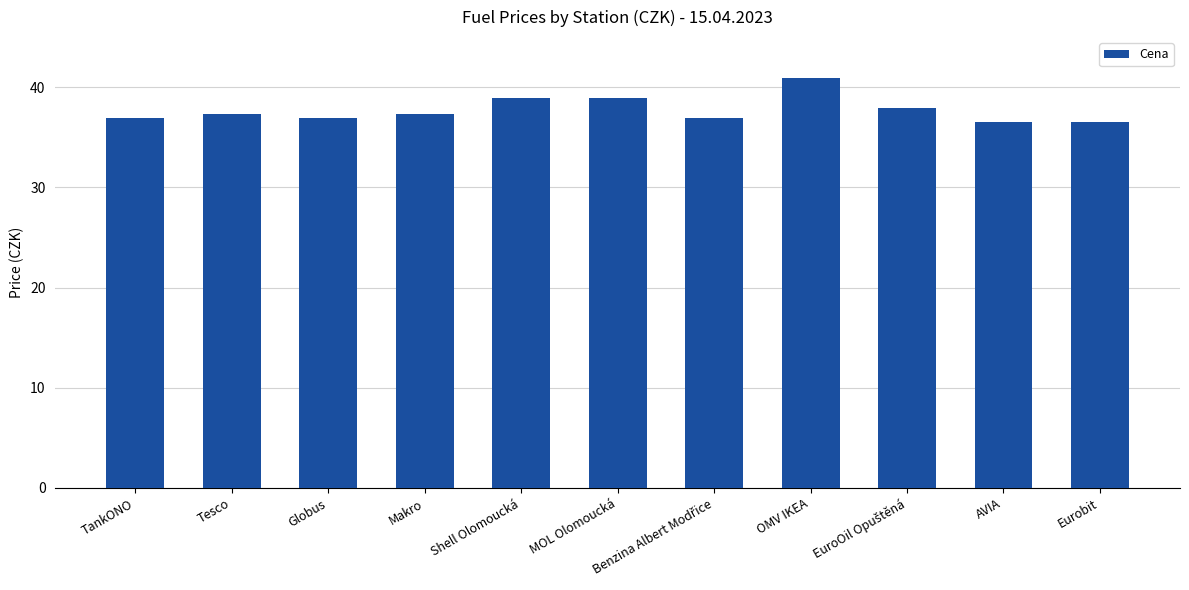

What value does the data have at Shell Olomoucká?

38.9